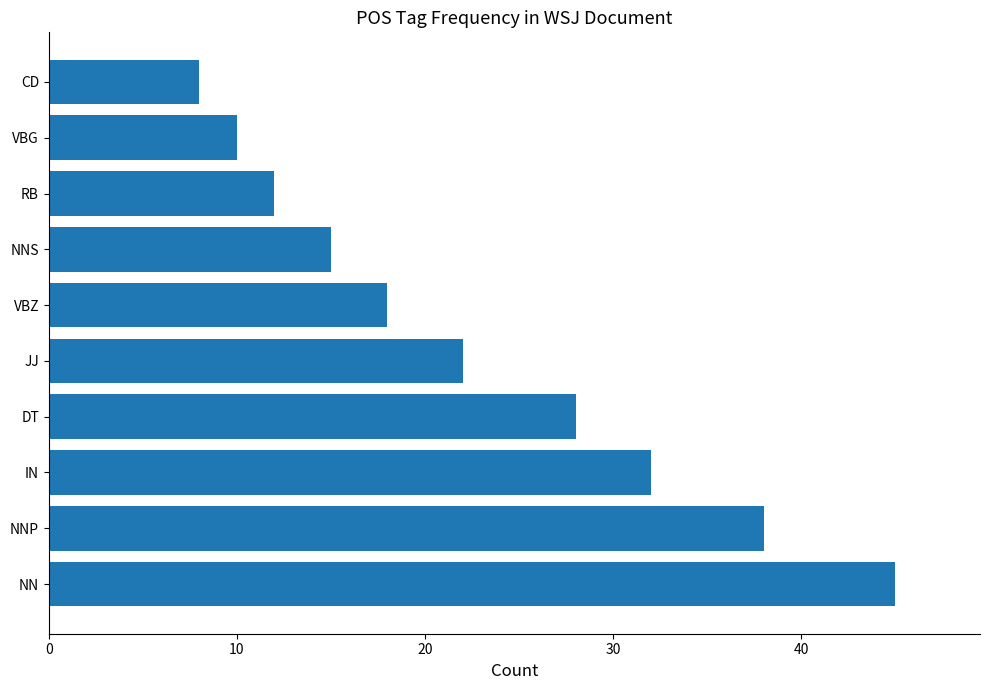

What is the ratio of the value at NNP to the value at IN?

1.2